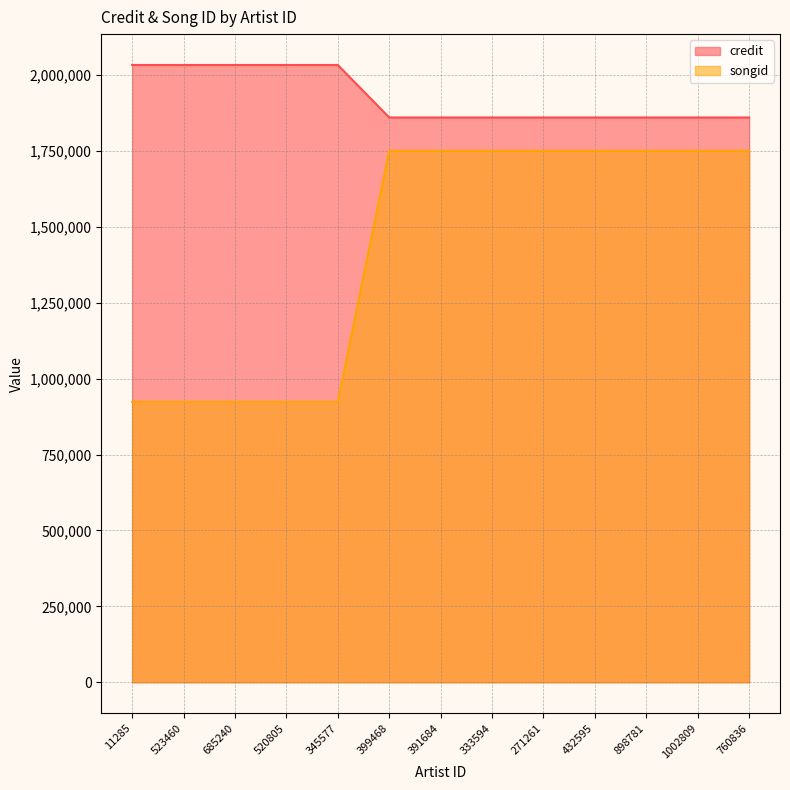

What is the value of the songid point at the 13th from the left?

1750079